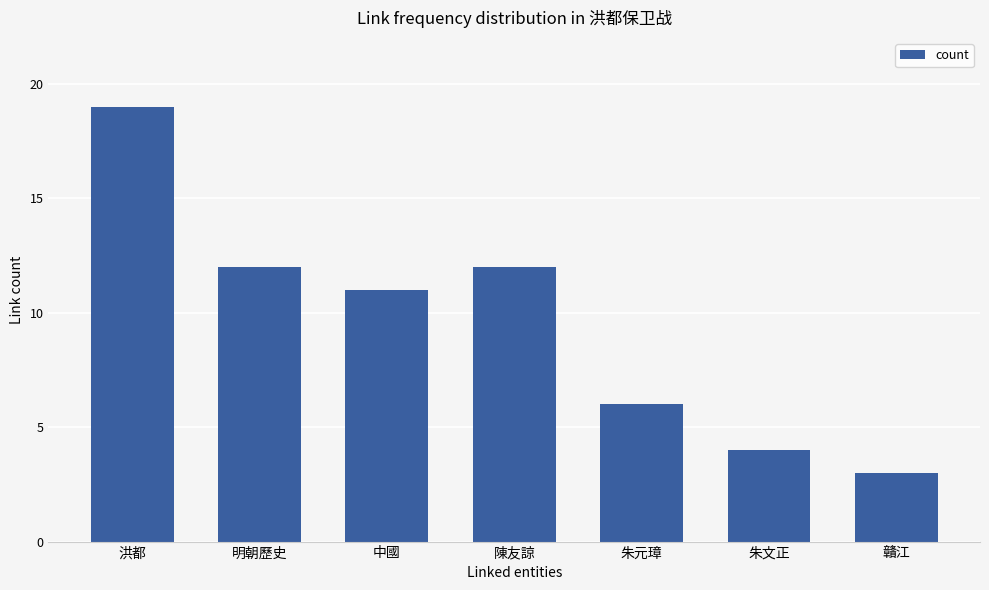

The value at 洪都 is 19. True or false?

True